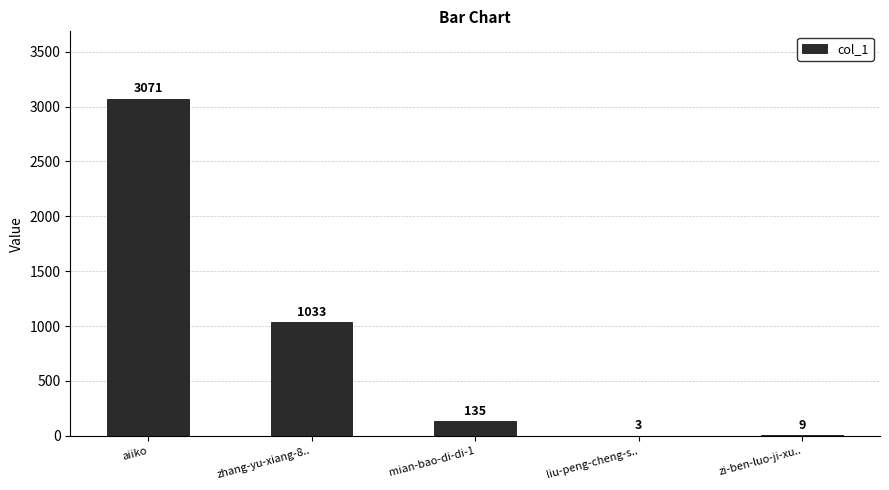

True or false: the data shows 135 at mian-bao-di-di-1.

True